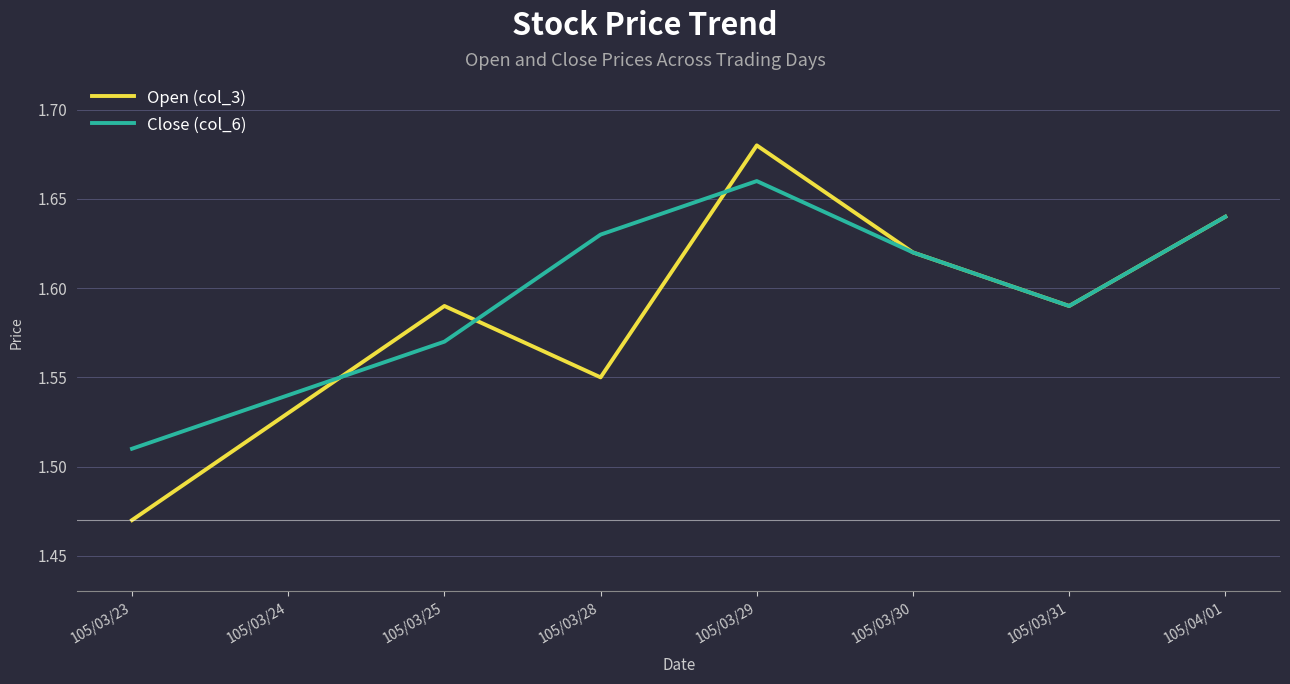

List the labels in order of Close (col_6) value, largest first.

105/03/29, 105/04/01, 105/03/28, 105/03/30, 105/03/31, 105/03/25, 105/03/24, 105/03/23